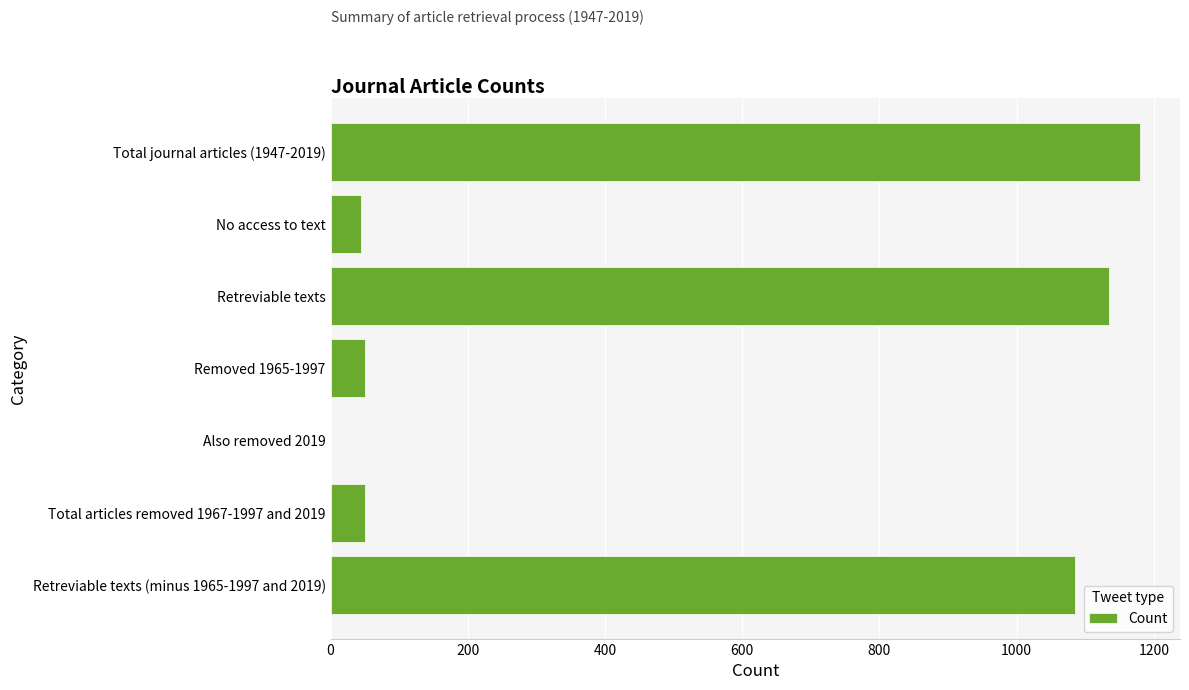

Is it true that the value at Also removed 2019 is -420?

False